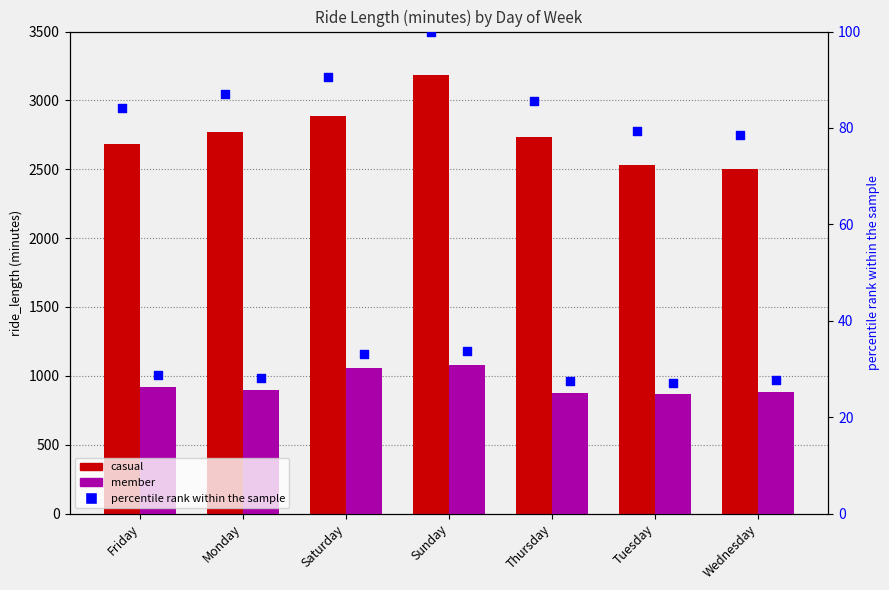

Which series has the largest Y range (max minus min)?

casual